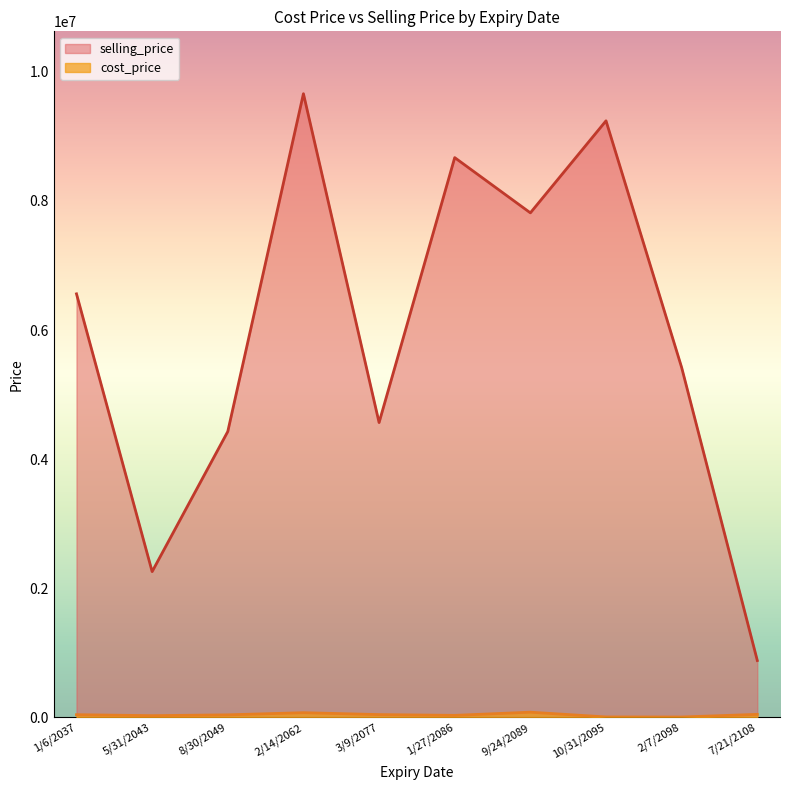

True or false: selling_price and cost_price cross at least once.

False